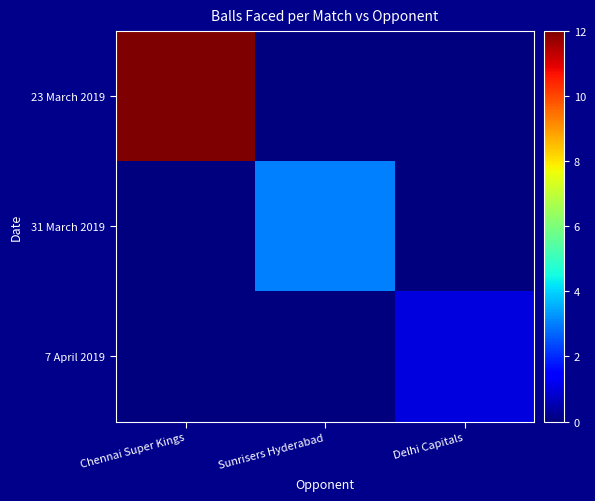

Reading right to left, list all the values displayed in this chart.

23 March 2019: Delhi Capitals=0	Sunrisers Hyderabad=0	Chennai Super Kings=12
31 March 2019: Delhi Capitals=0	Sunrisers Hyderabad=3	Chennai Super Kings=0
7 April 2019: Delhi Capitals=1	Sunrisers Hyderabad=0	Chennai Super Kings=0